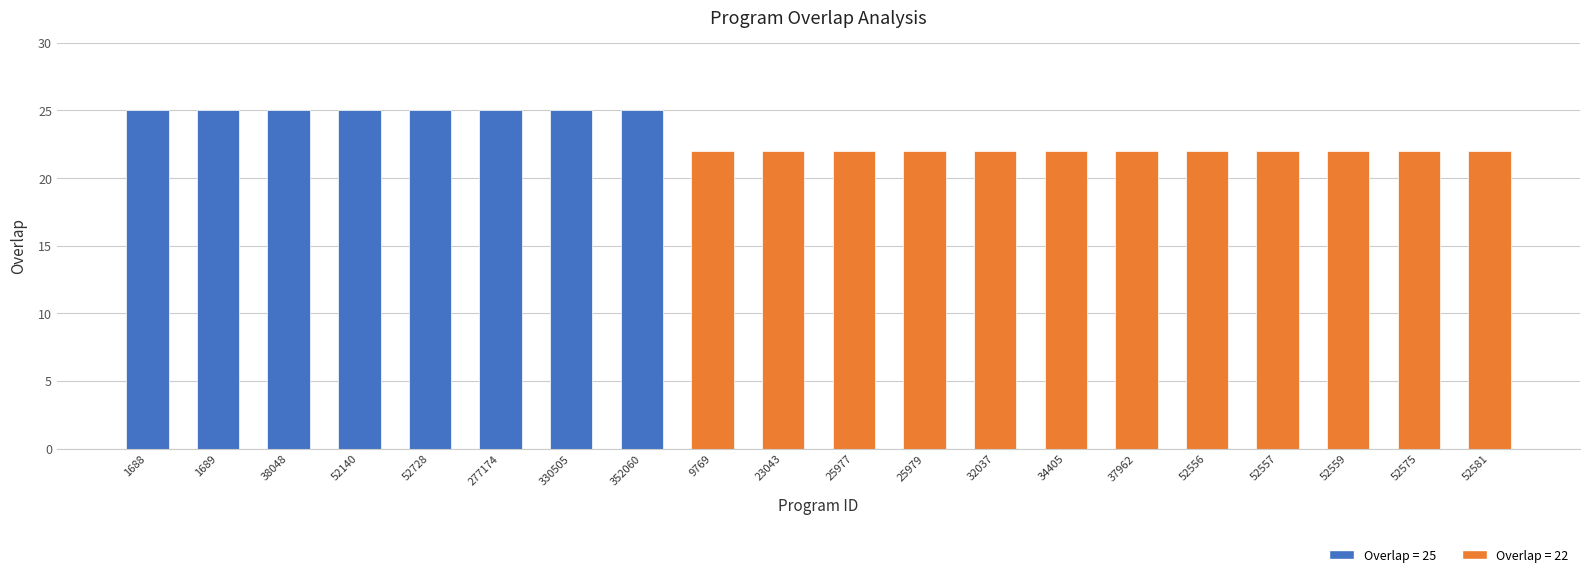

Count the number of categories in the chart.

20